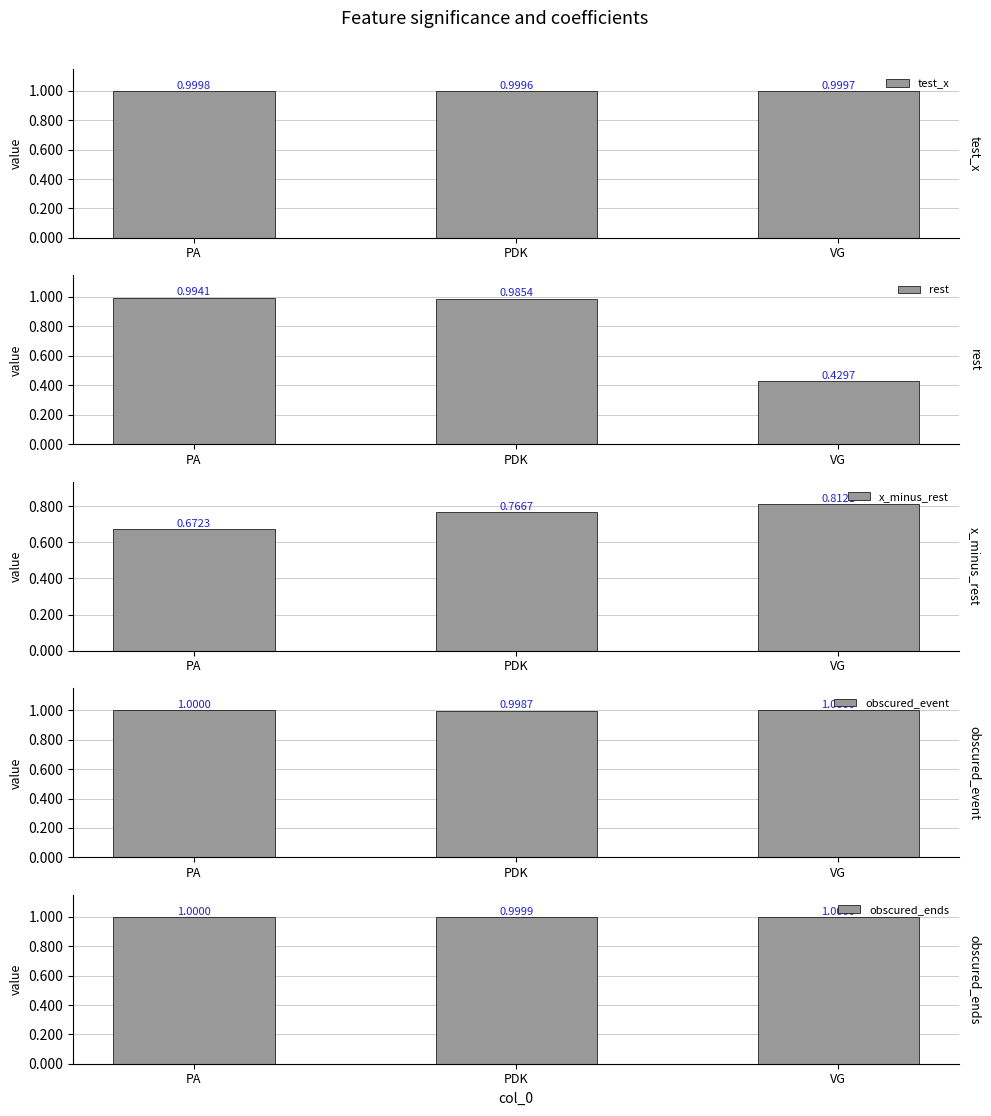

What is the maximum value for rest?

1.0